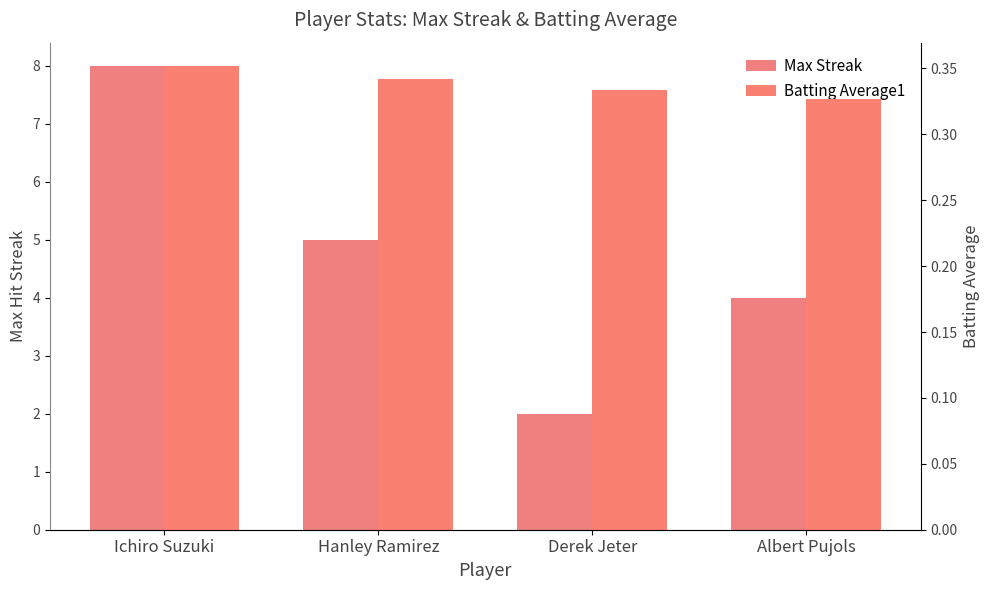

Which series has the widest spread of values?

Max Streak